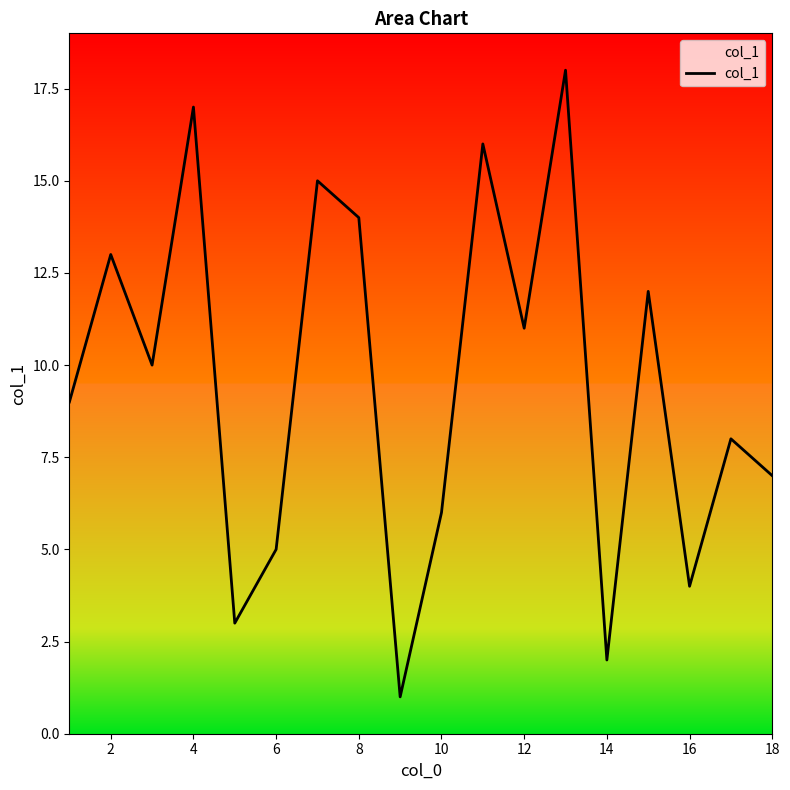

How many categories are shown in the chart?

18